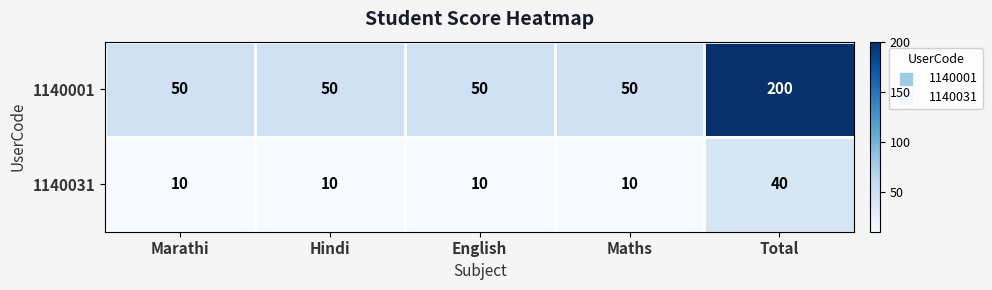

What is the sum of the 1140031 values at English and Maths?

20